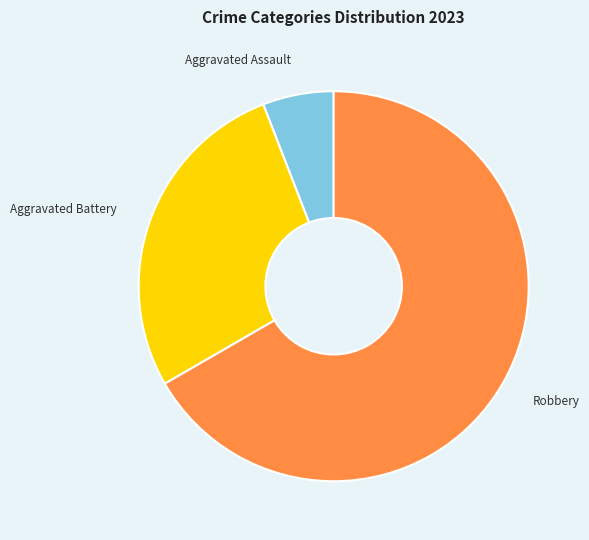

Does Robbery represent more than half of the total?

Yes